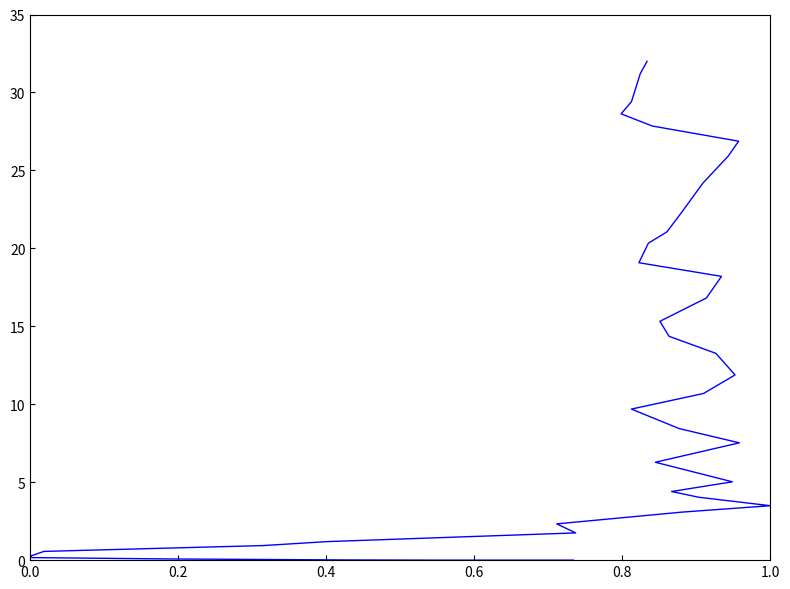

What position from the right is 0.6?

37